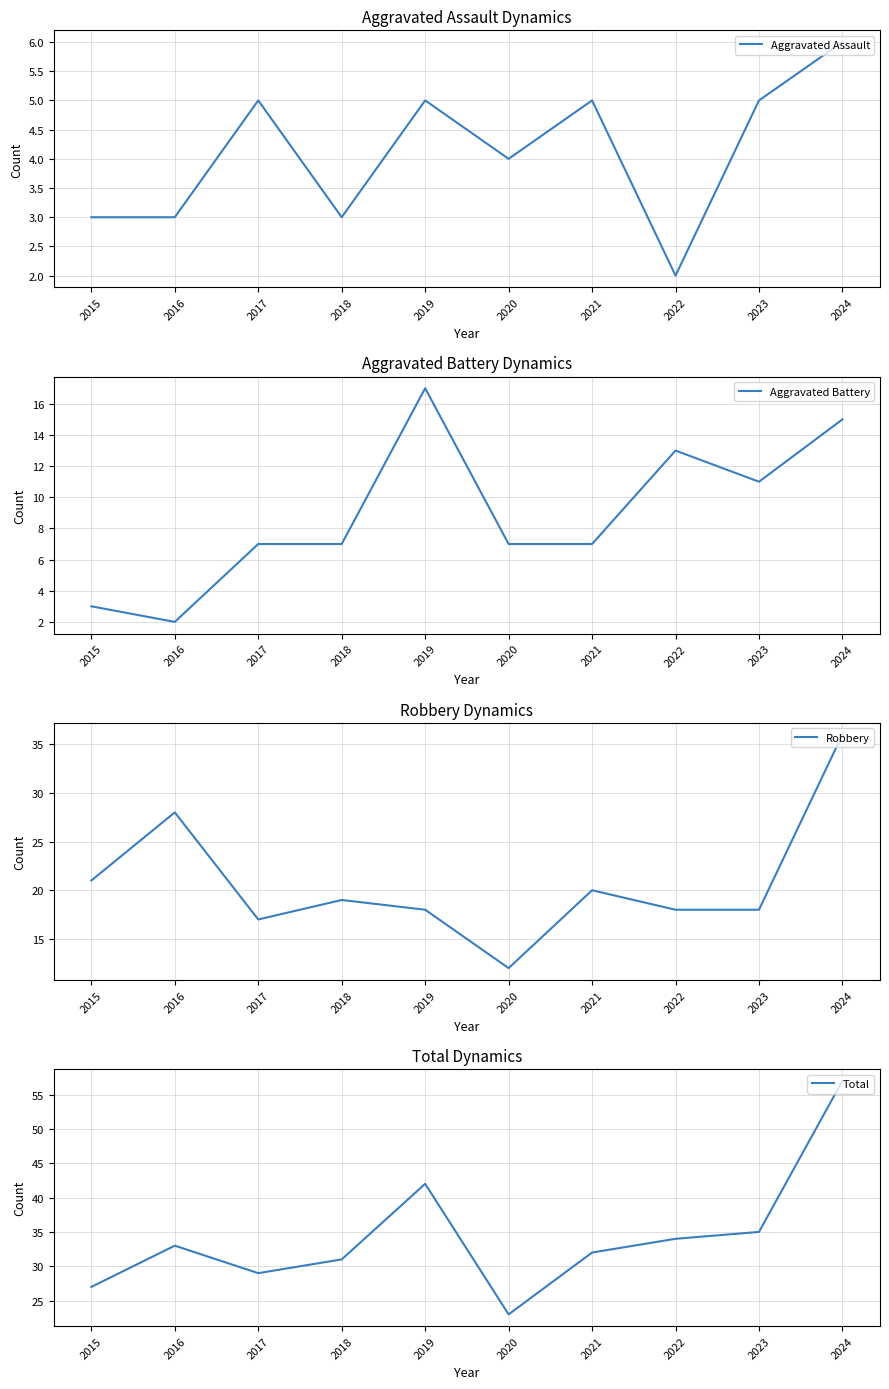

True or false: Total has more than 2 interior local peaks.

False